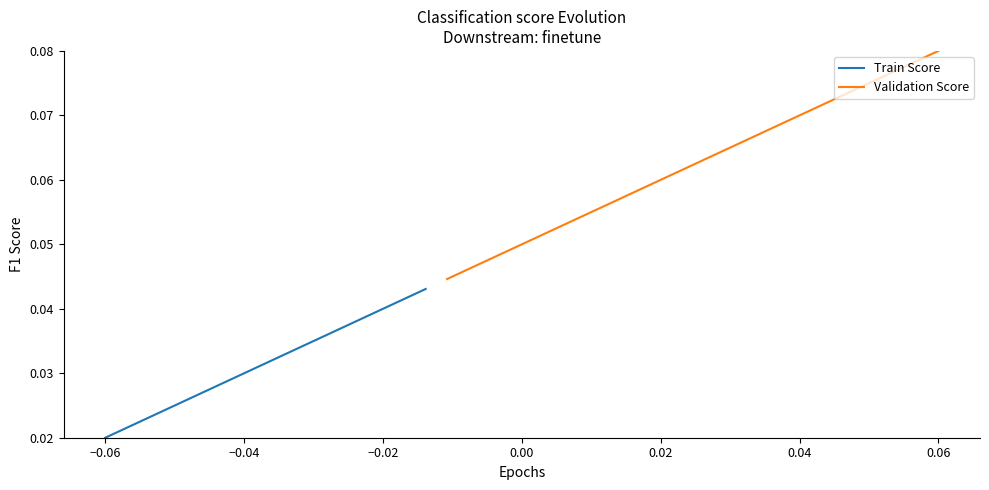

True or false: Train Score and Validation Score intersect in this chart.

False